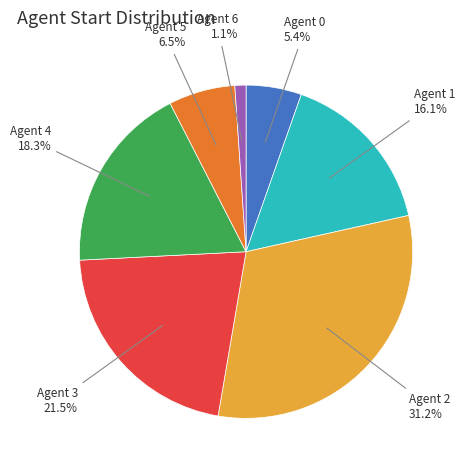

What is the ratio of the value at Agent 1 to the value at Agent 2?

0.5